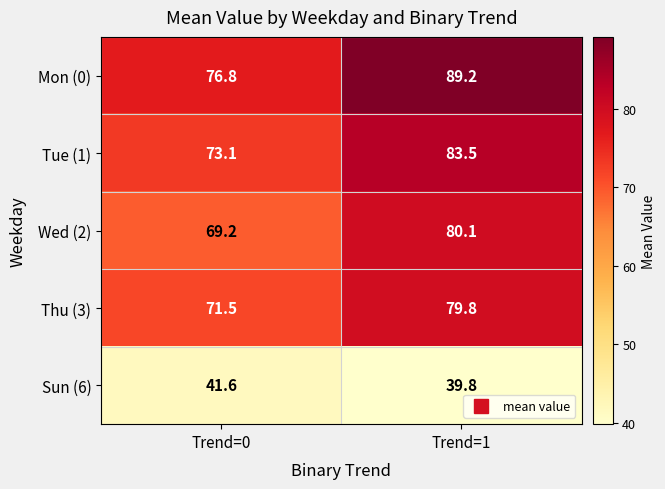

What is the difference between the maximum and minimum values in the Tue (1) series?

10.4